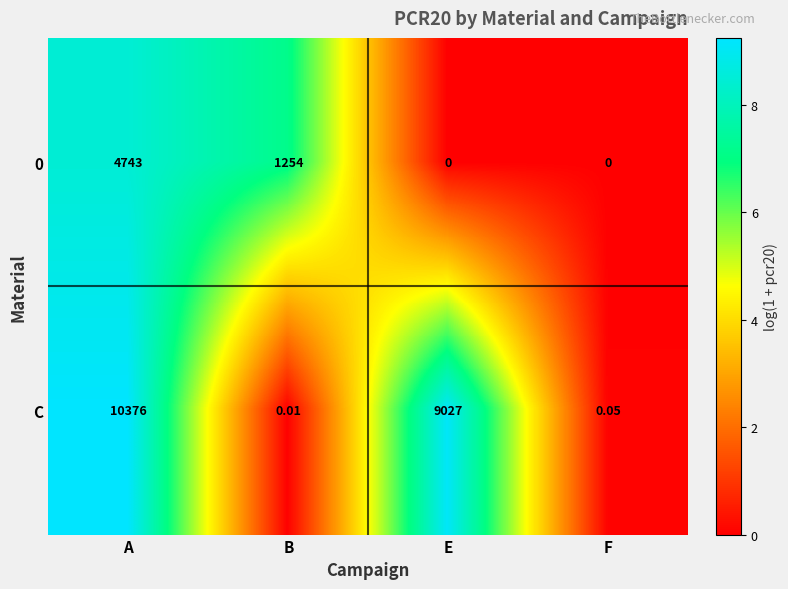

Which series changed the most between A and F?

C